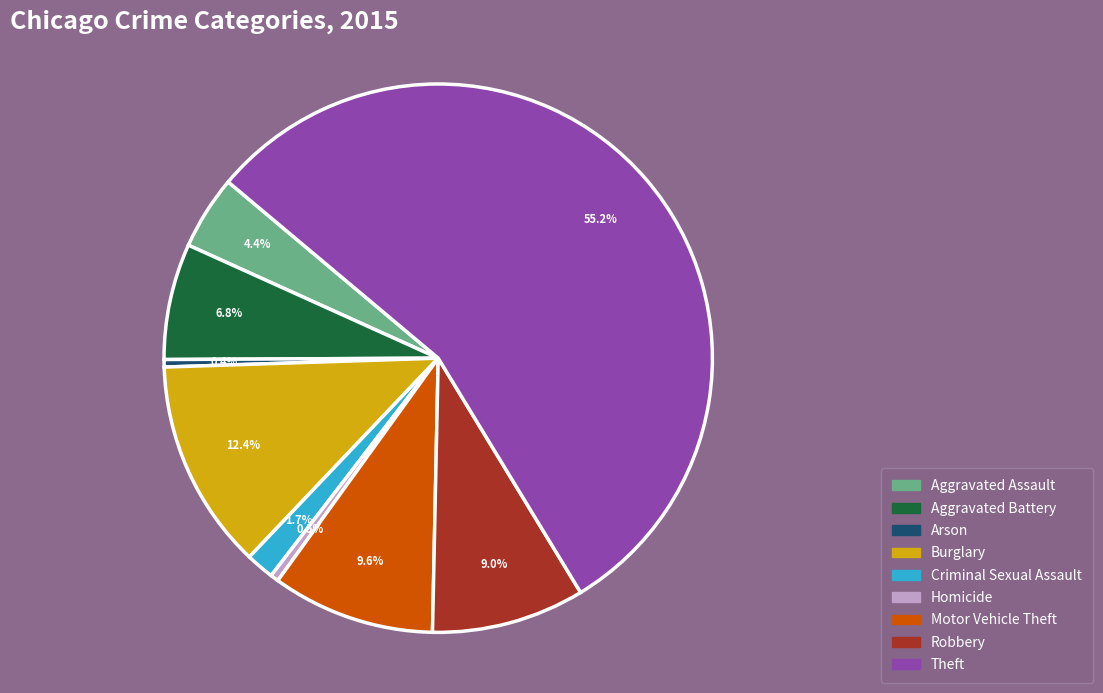

Is there any slice that represents more than half of the pie?

Yes